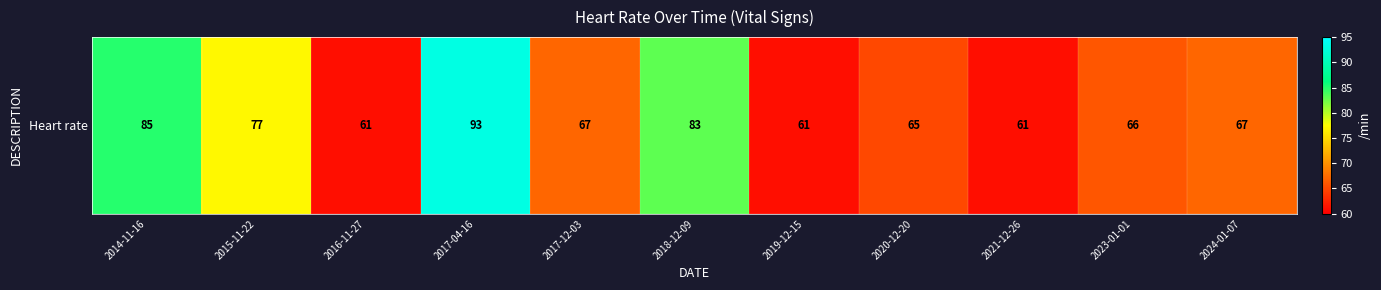

What is the change in value from 2016-11-27 to 2023-01-01?

+5